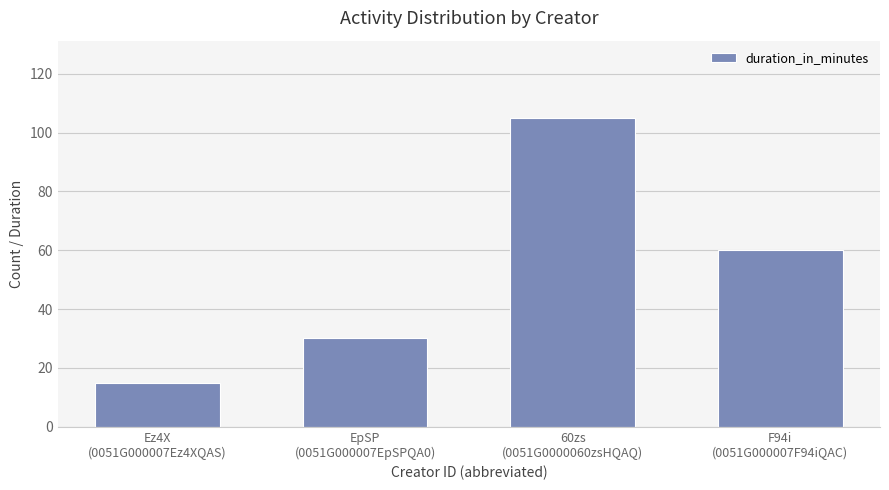

Count the values in the range 30 to 105.

3